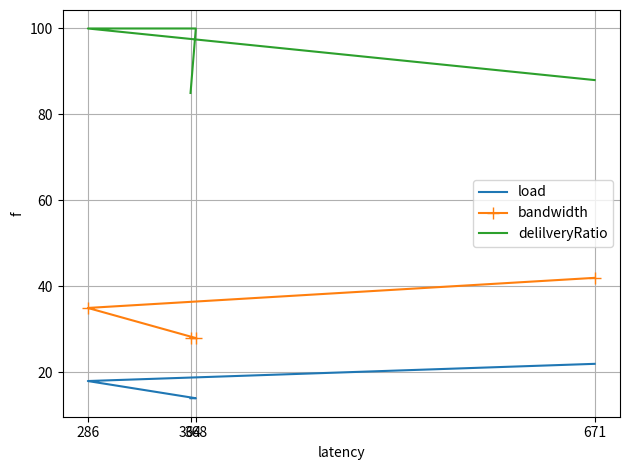

What is the average value of the load series?

17